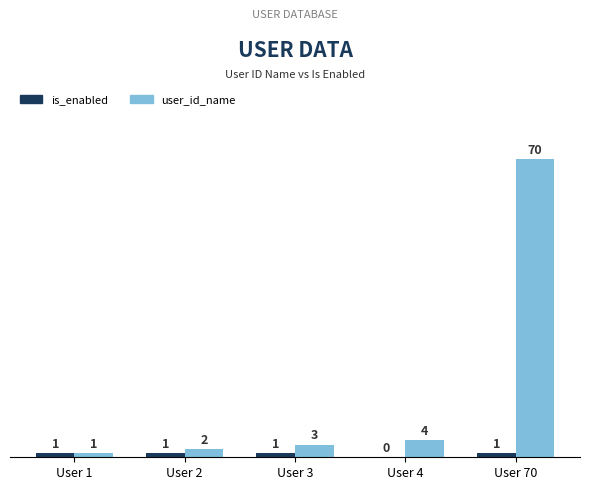

Which series has the largest range (max minus min)?

user_id_name